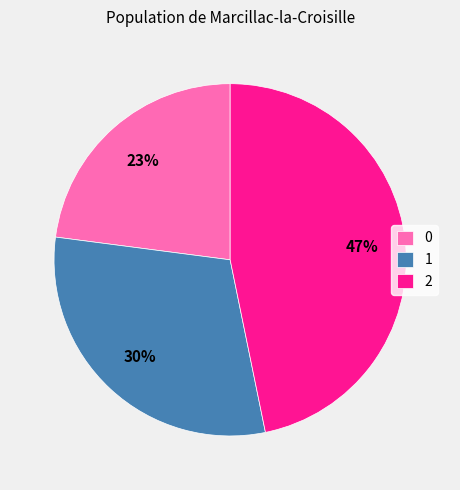

To the nearest percent, what portion does 2 represent?

47%